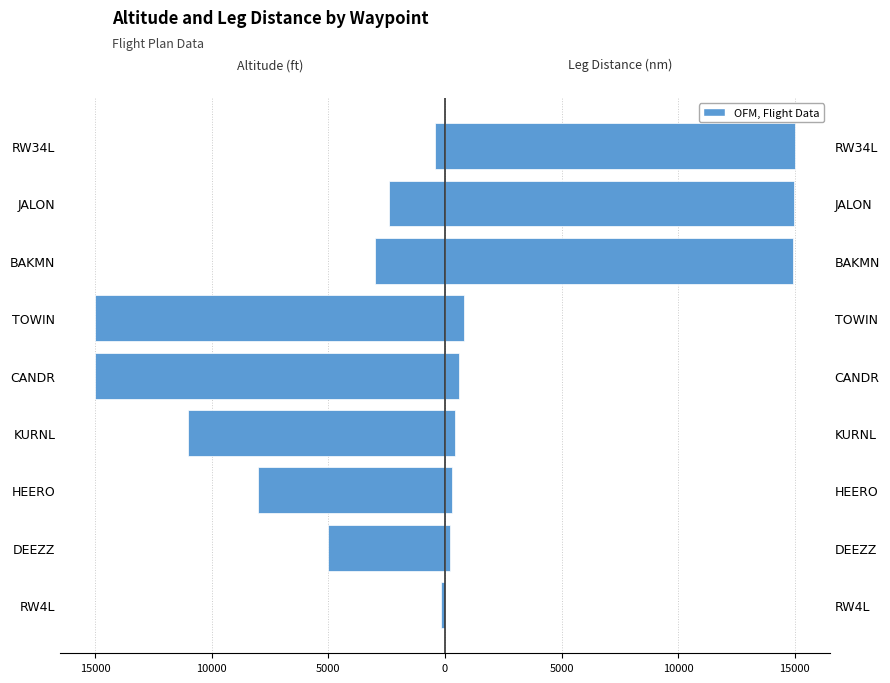

Is it true that Altitude (ft) equals -15000.0 at CANDR?

True